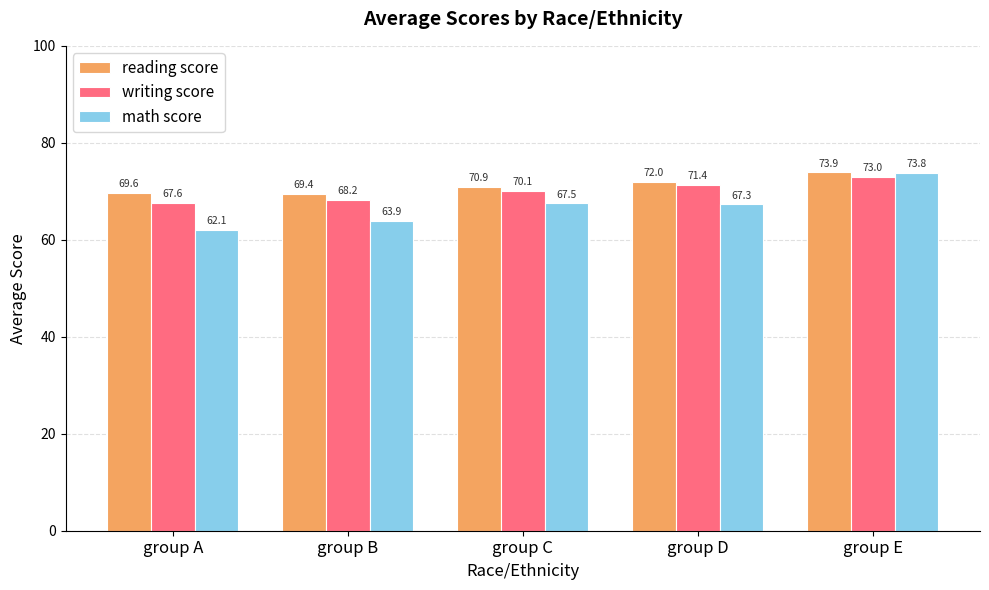

Reading left to right, transcribe all the data shown in this chart.

reading score: 69.6	69.4	70.9	72.0	73.9
writing score: 67.6	68.2	70.1	71.4	73.0
math score: 62.1	63.9	67.5	67.3	73.8